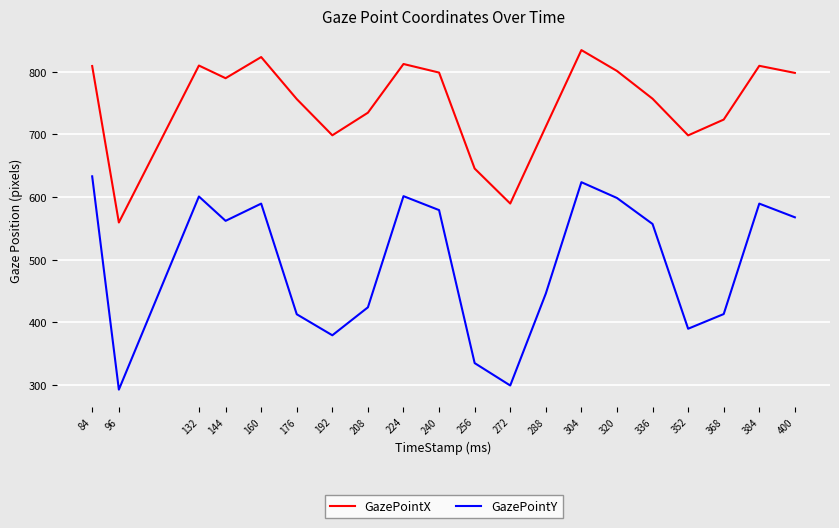

What is the sum of the GazePointX values at 320 and 336?

1558.1